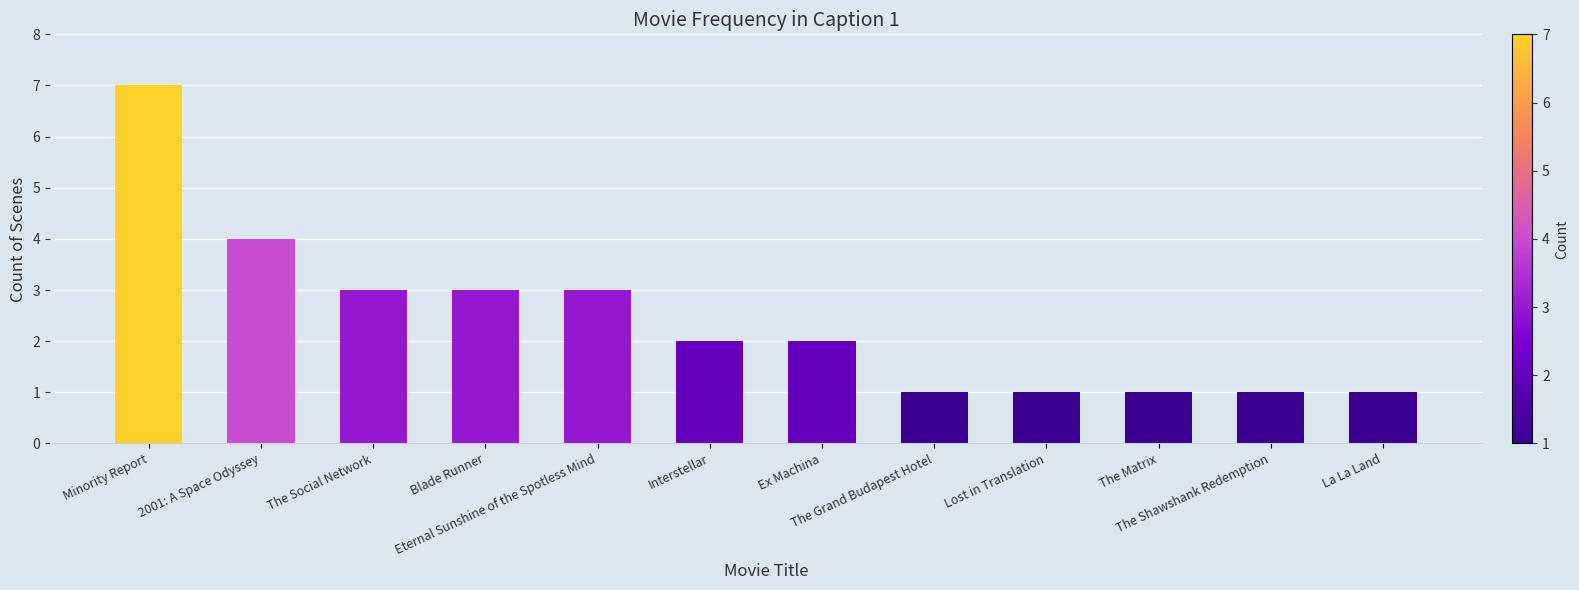

Reading left to right, extract all data points from this chart.

7	4	3	3	3	2	2	1	1	1	1	1